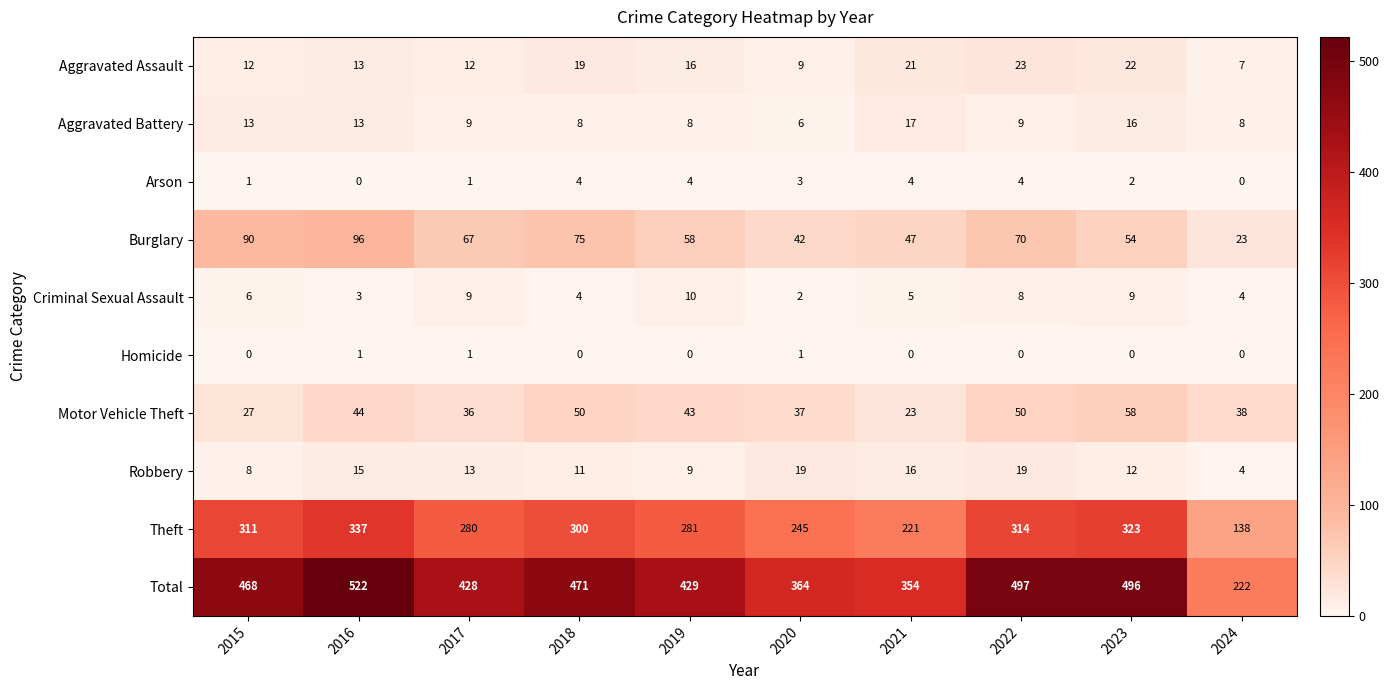

Between 2015 and 2019, which series saw the biggest shift?

Total